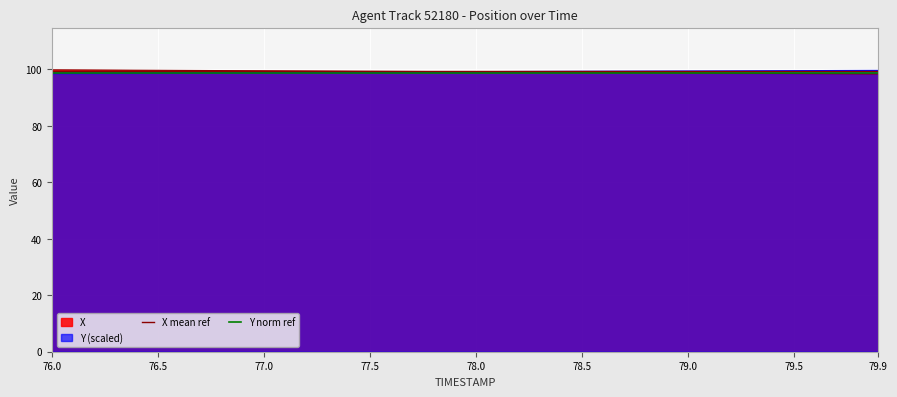

Which series has the widest spread of values?

X mean ref